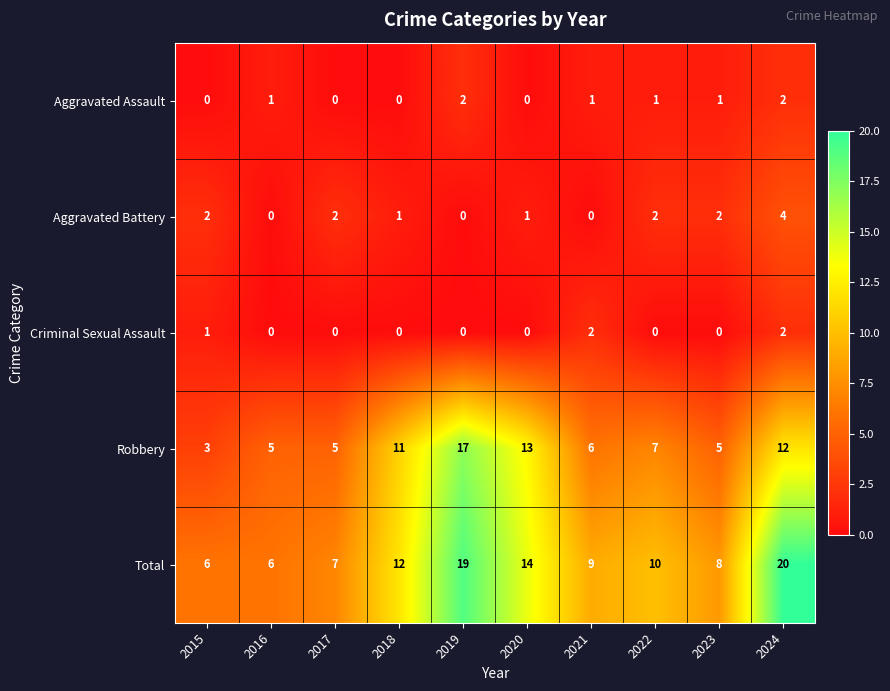

Where does the Total series first go above 10?

2018